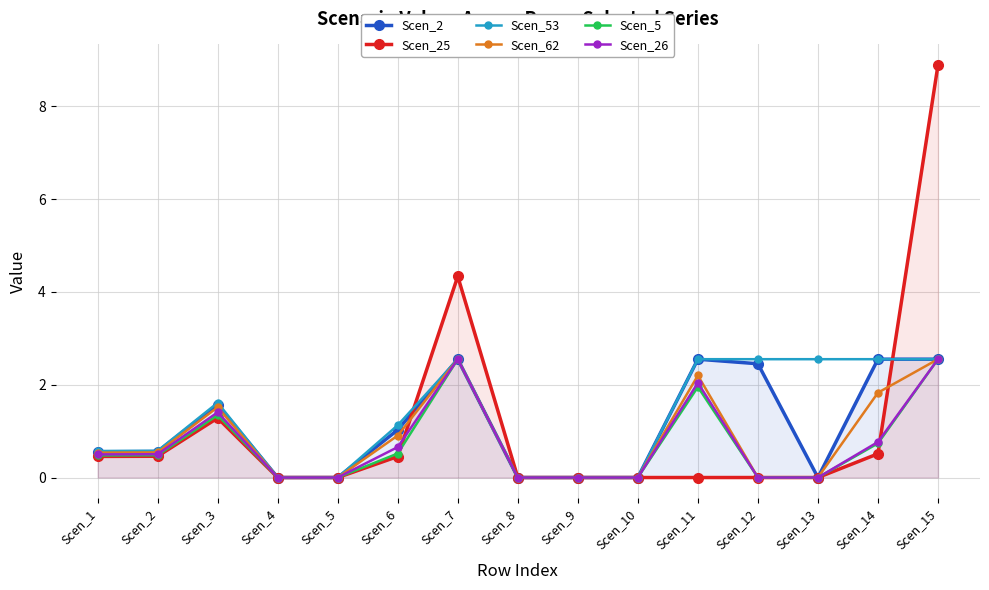

At which category is the sum across all series the highest?

Scen_15